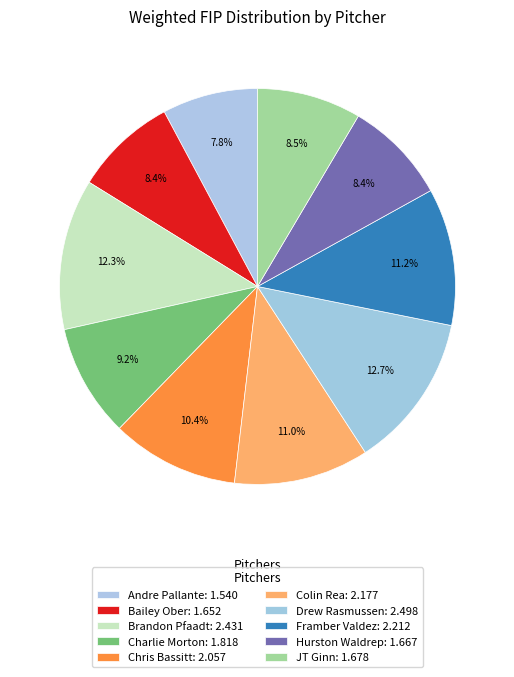

The Andre Pallante slice represents 8% of the pie. True or false?

True